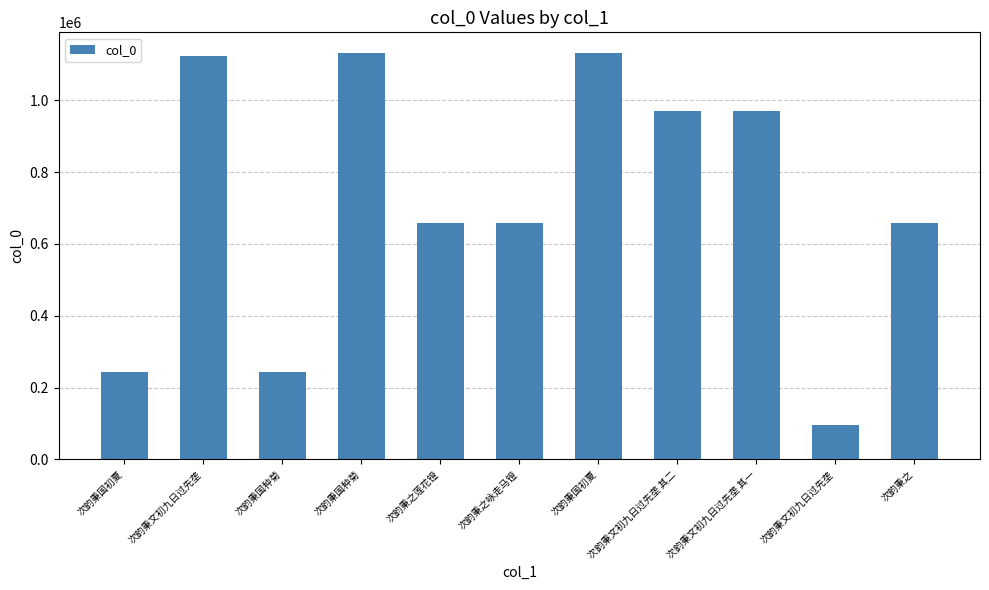

List the labels in order of value, largest first.

次韵秉国种菊, 次韵秉国初夏, 次韵秉文初九日过先垄, 次韵秉文初九日过先垄 其一, 次韵秉文初九日过先垄 其二, 次韵秉之, 次韵秉之莲花镫, 次韵秉之咏走马镫, 次韵秉国初夏, 次韵秉国种菊, 次韵秉文初九日过先垄